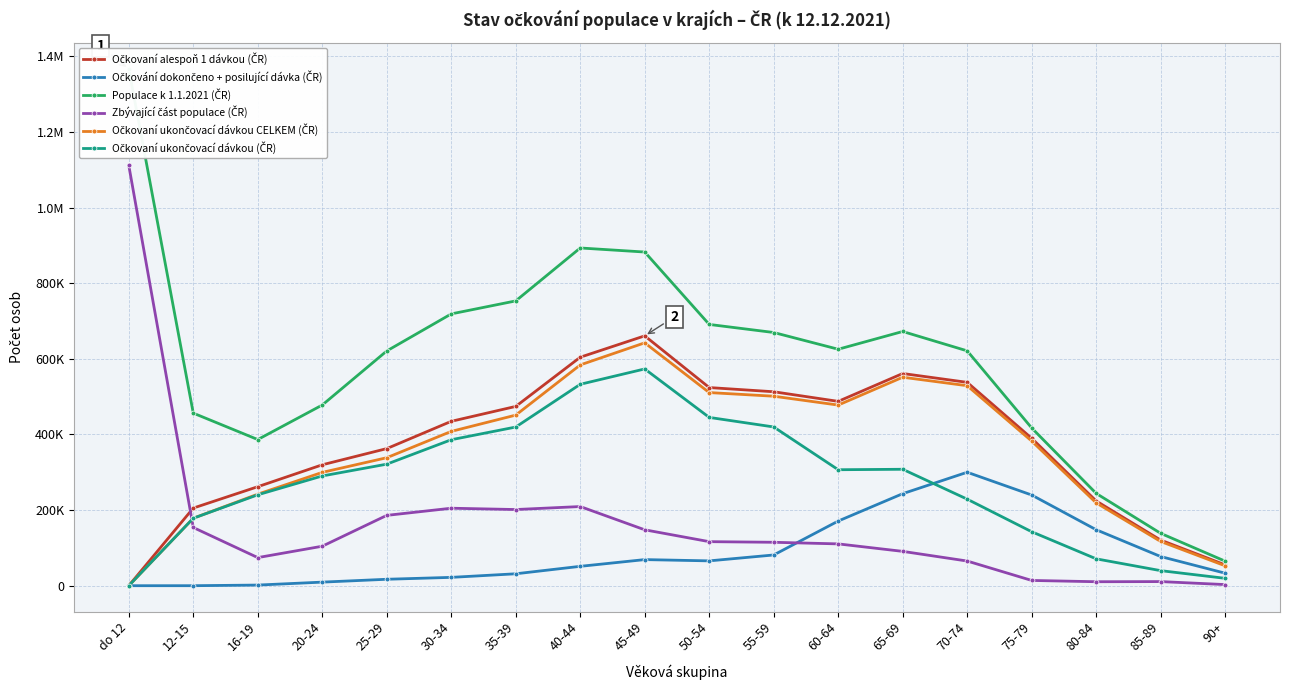

What is the difference between the highest and lowest values at 16-19?

384910